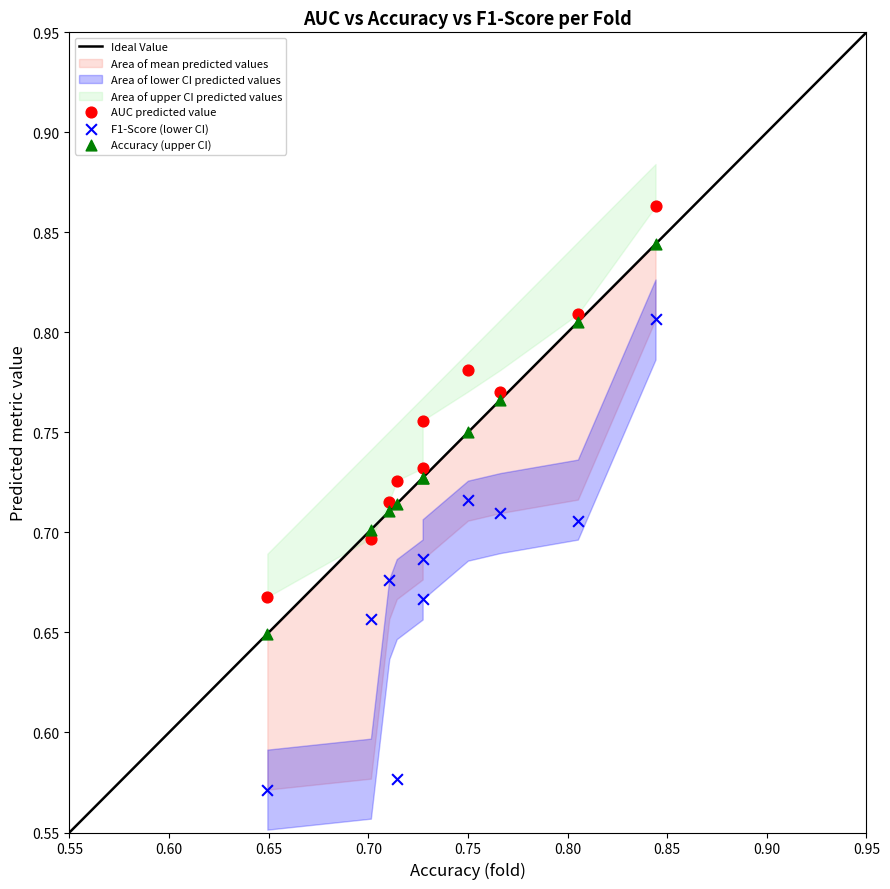

Which series reaches the minimum Y coordinate?

F1-Score (lower CI)